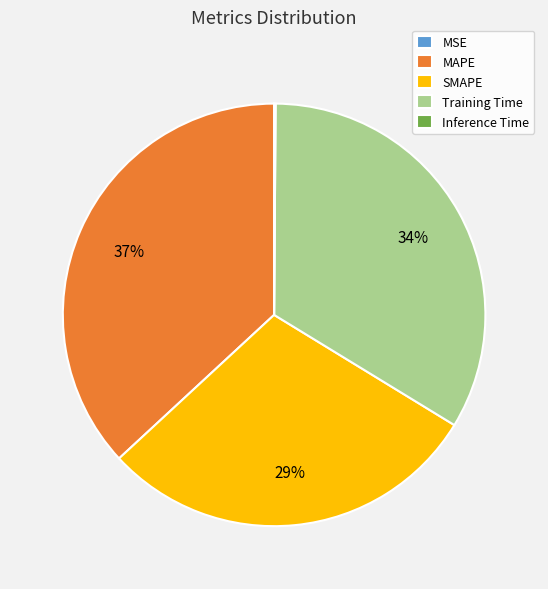

Approximately how many times larger is the value at MAPE compared to Training Time?

1.1